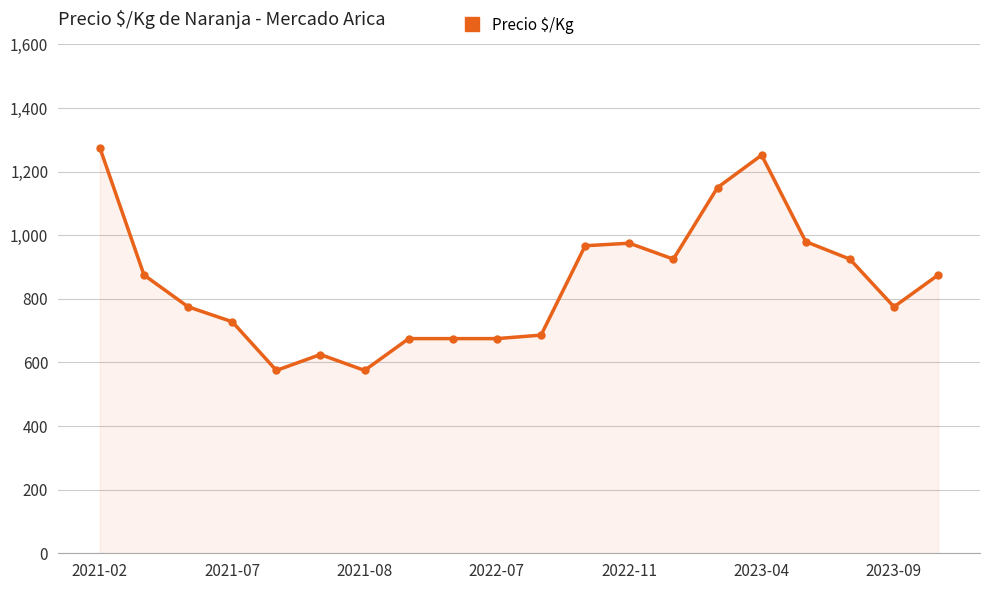

What is the smallest value displayed?

575